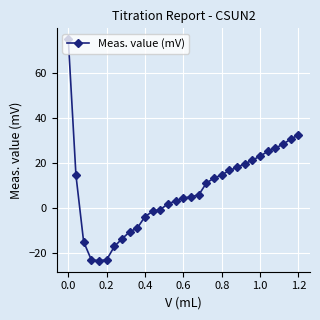

What is the value of the 28th point from the left?

26.7